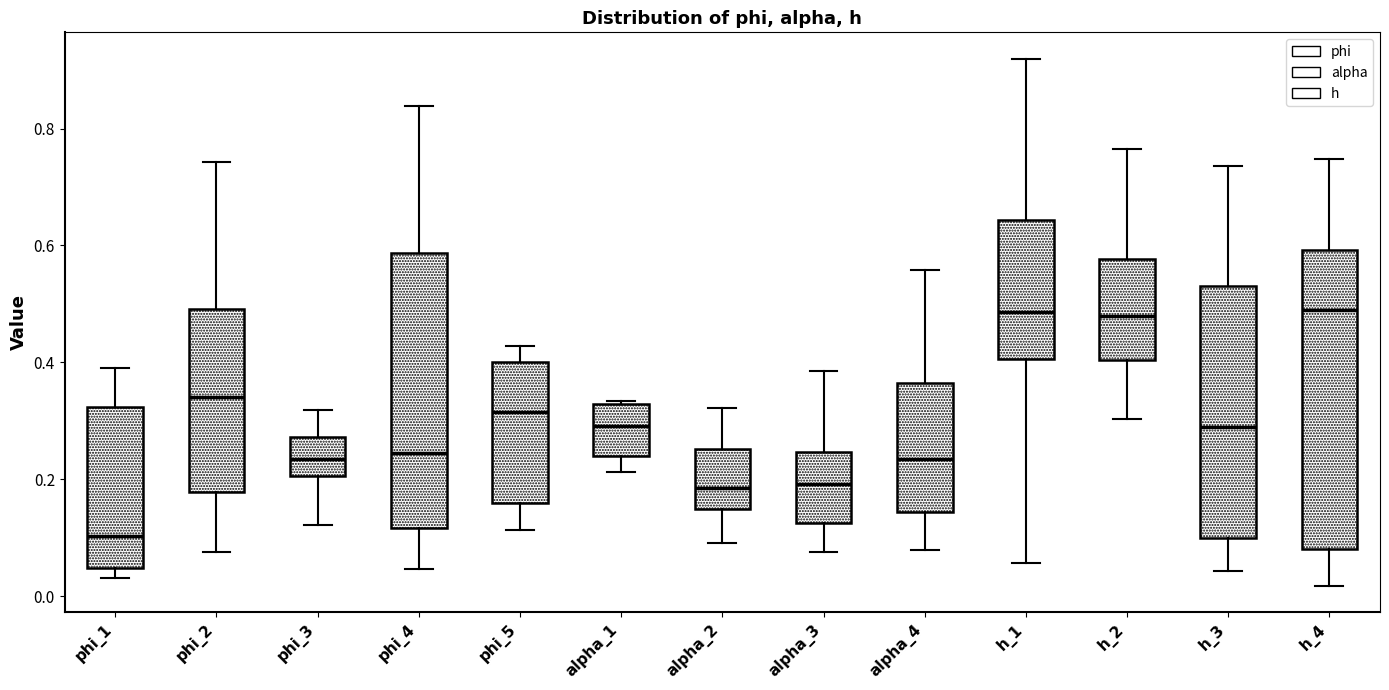

Where is the lower edge of the box for alpha_1 on the y-axis? The values are not printed on the chart, so give them approximately, as read against the axis.

0.24